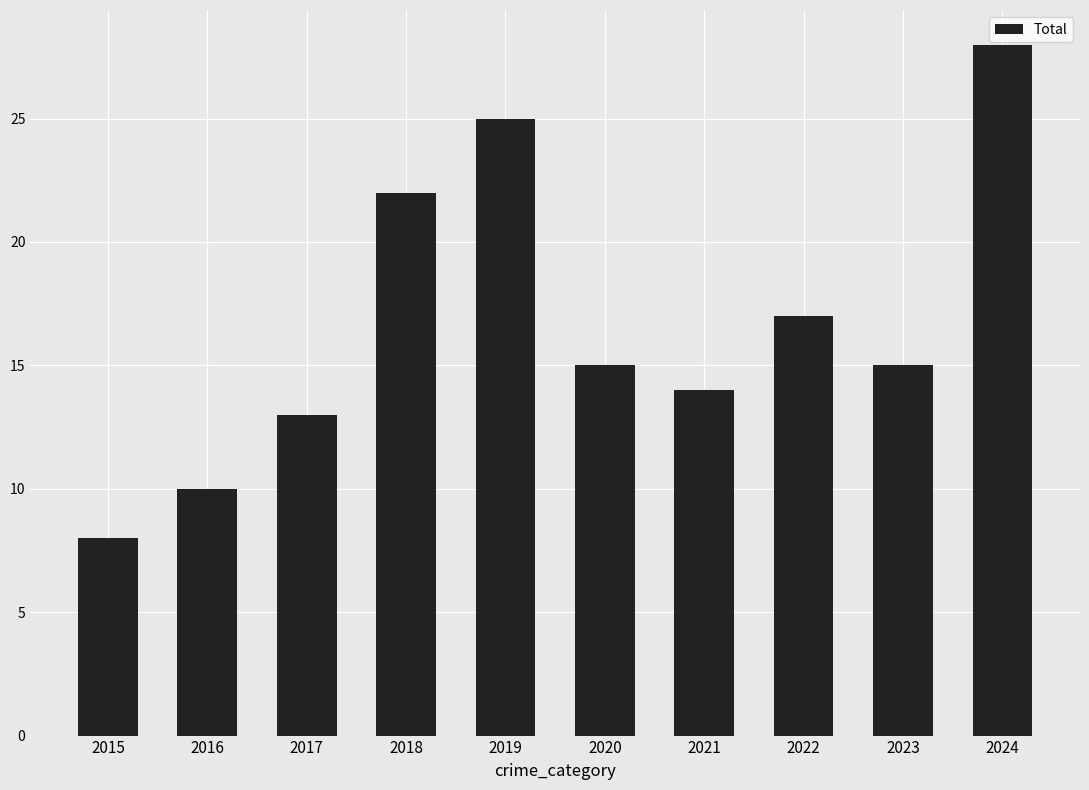

Is it true that the value at 2018 is 32?

False